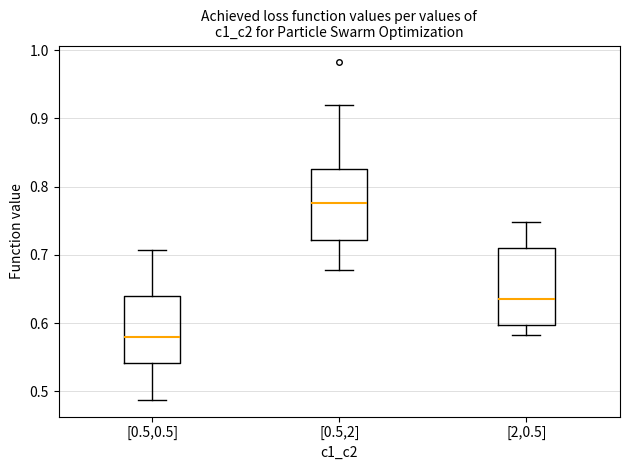

Which box's median line is the highest?

[0.5,2]